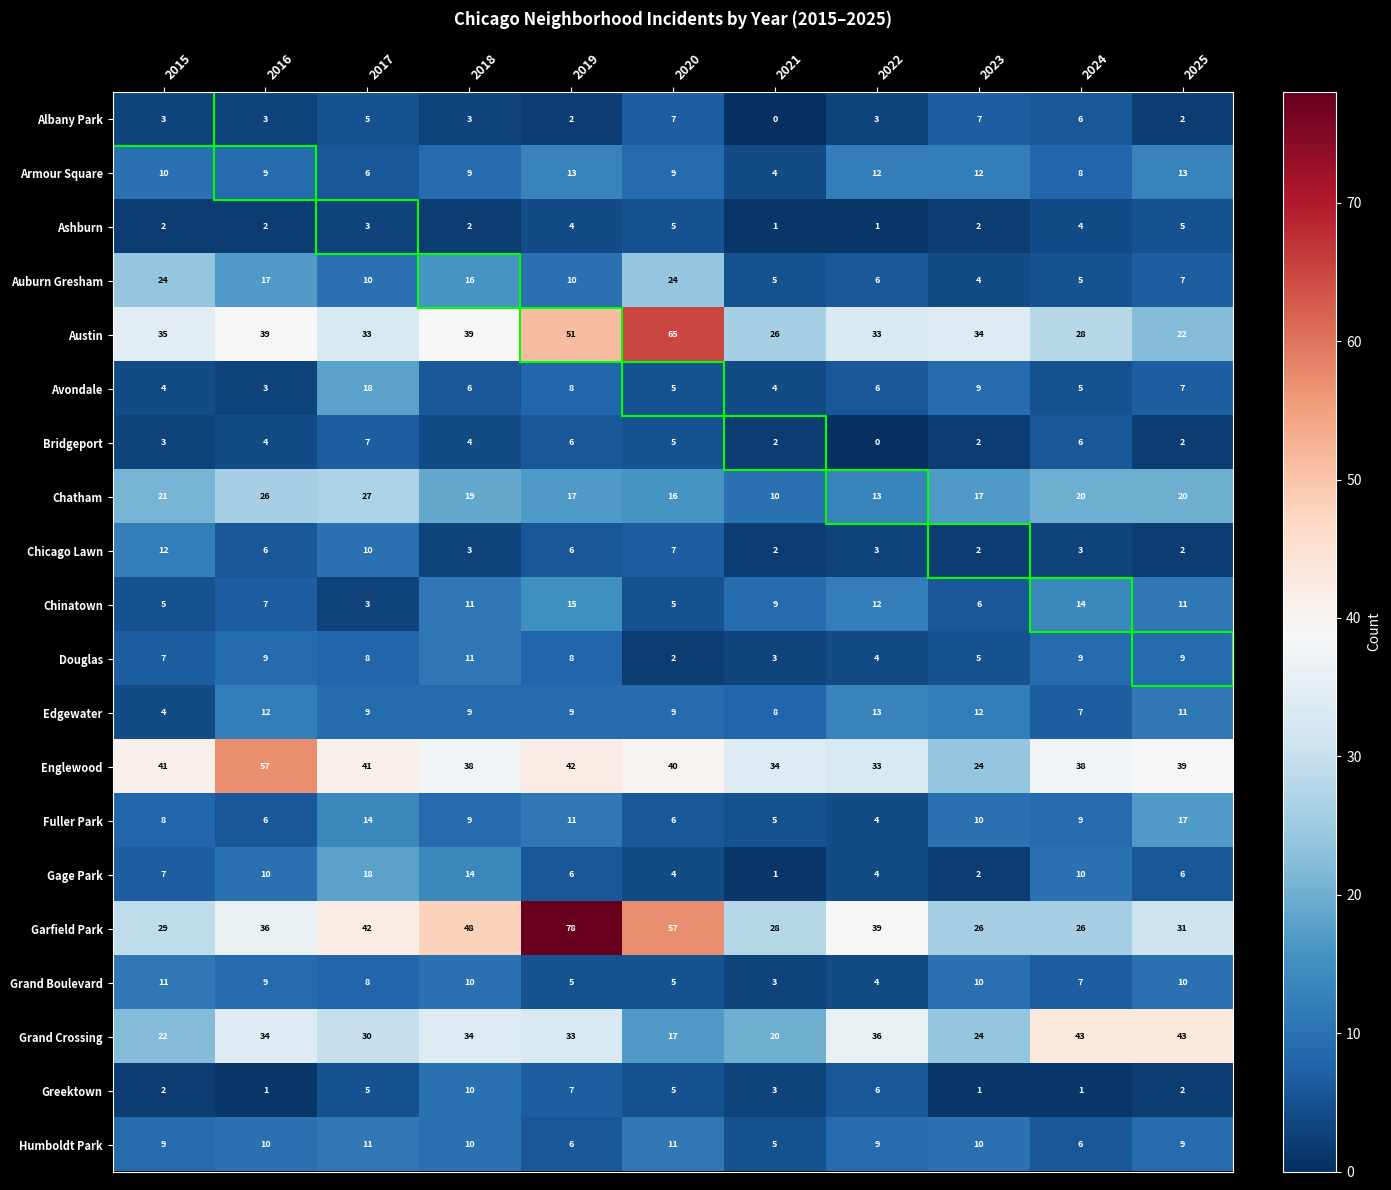

The value of Avondale at 2022 is 6. True or false?

True